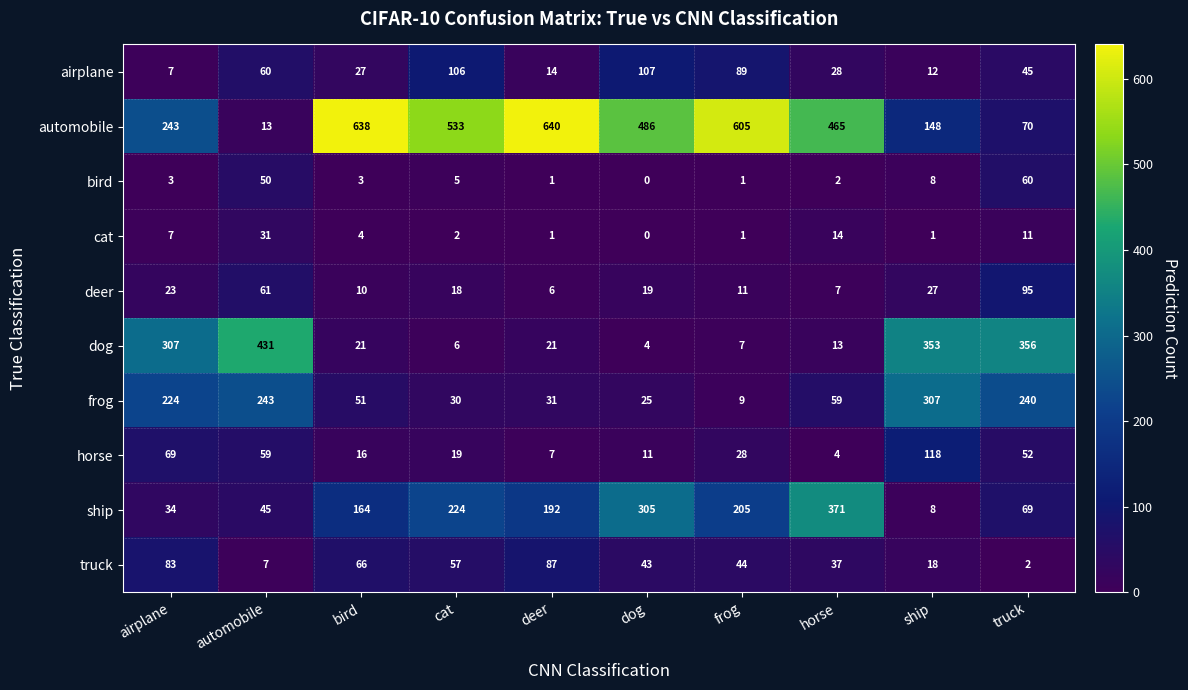

What is the sum of the automobile values at automobile and cat?

546